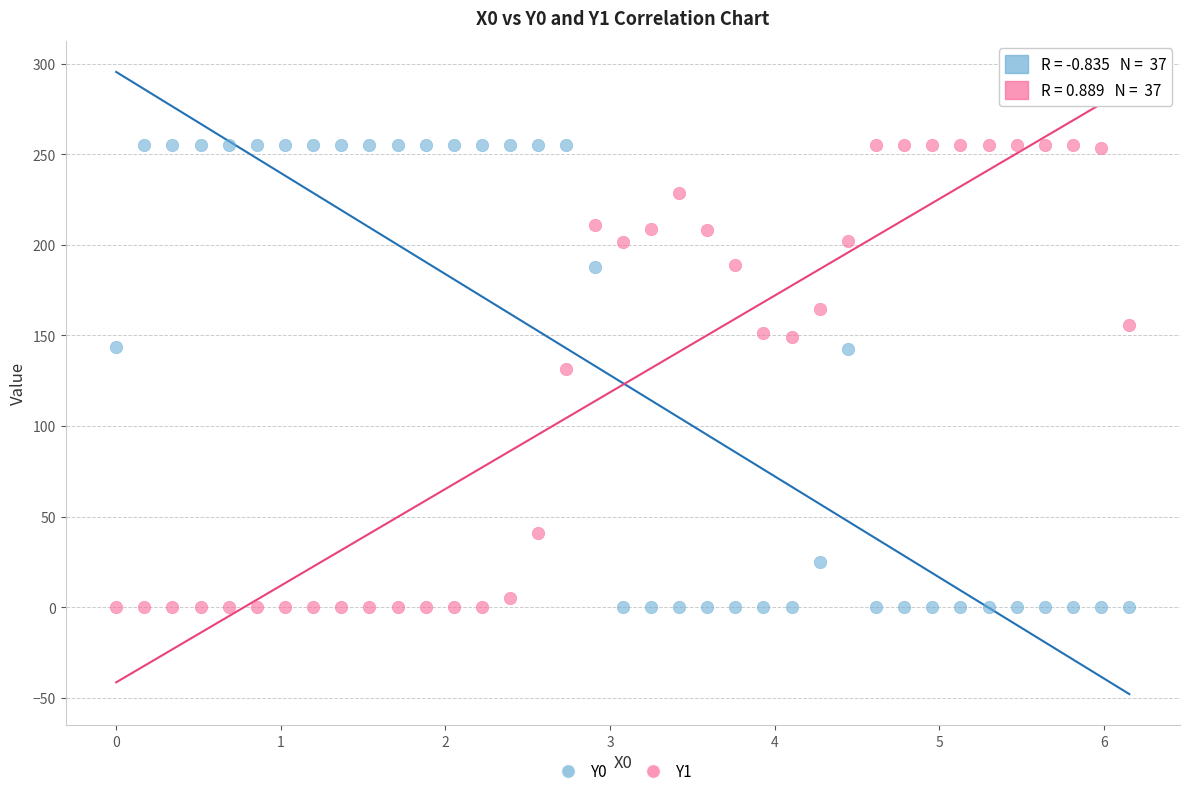

Across all data points, what is the range of X values (max minus min)?

6.2